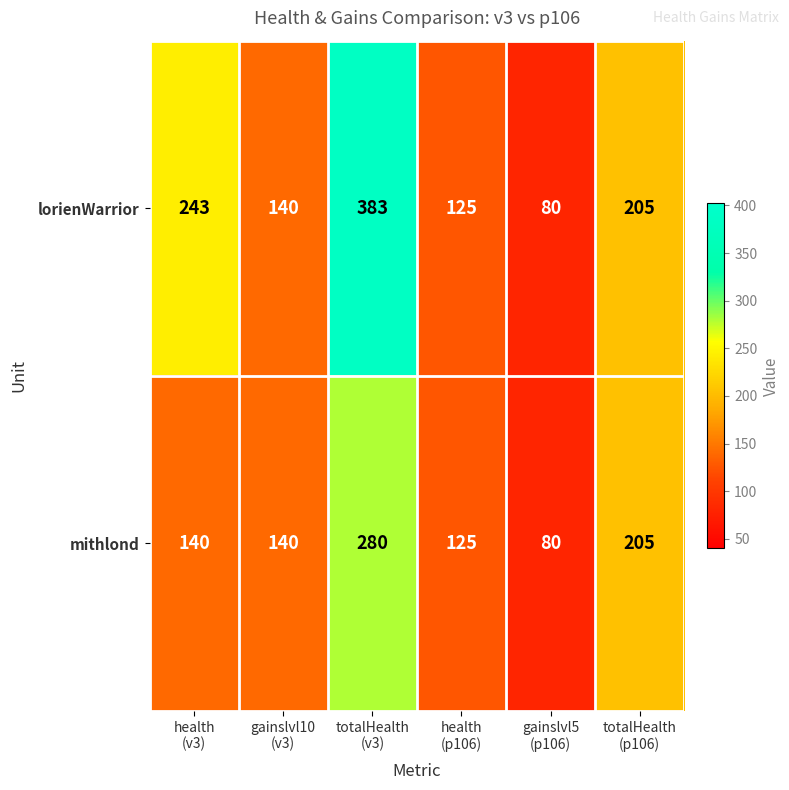

What is the difference between the highest and lowest values at health
(v3)?

103